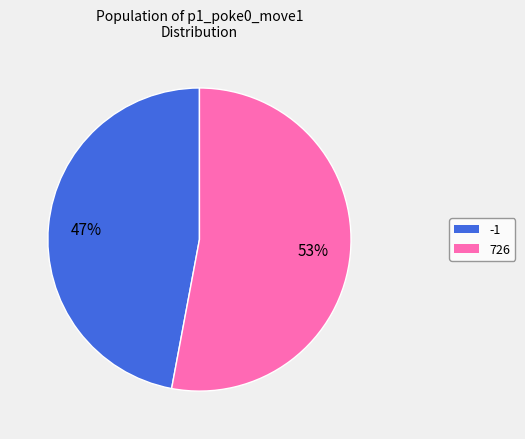

Do 726 and -1 together represent more than half of the pie?

Yes